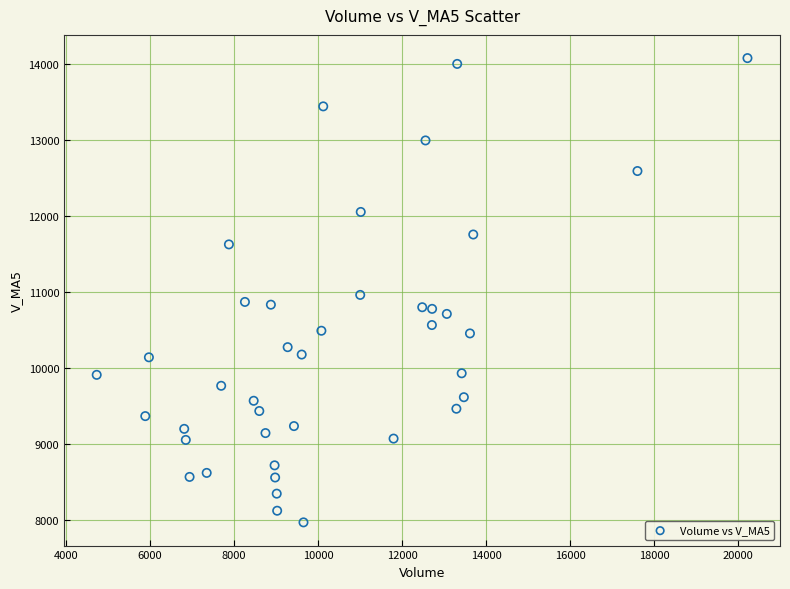

What is the range of Y values (max minus min)?

6119.6